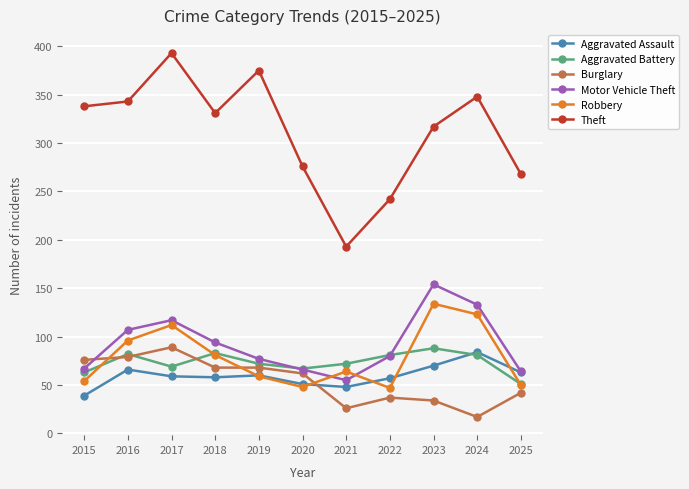

Where does the Aggravated Battery series first go above 72?

2016